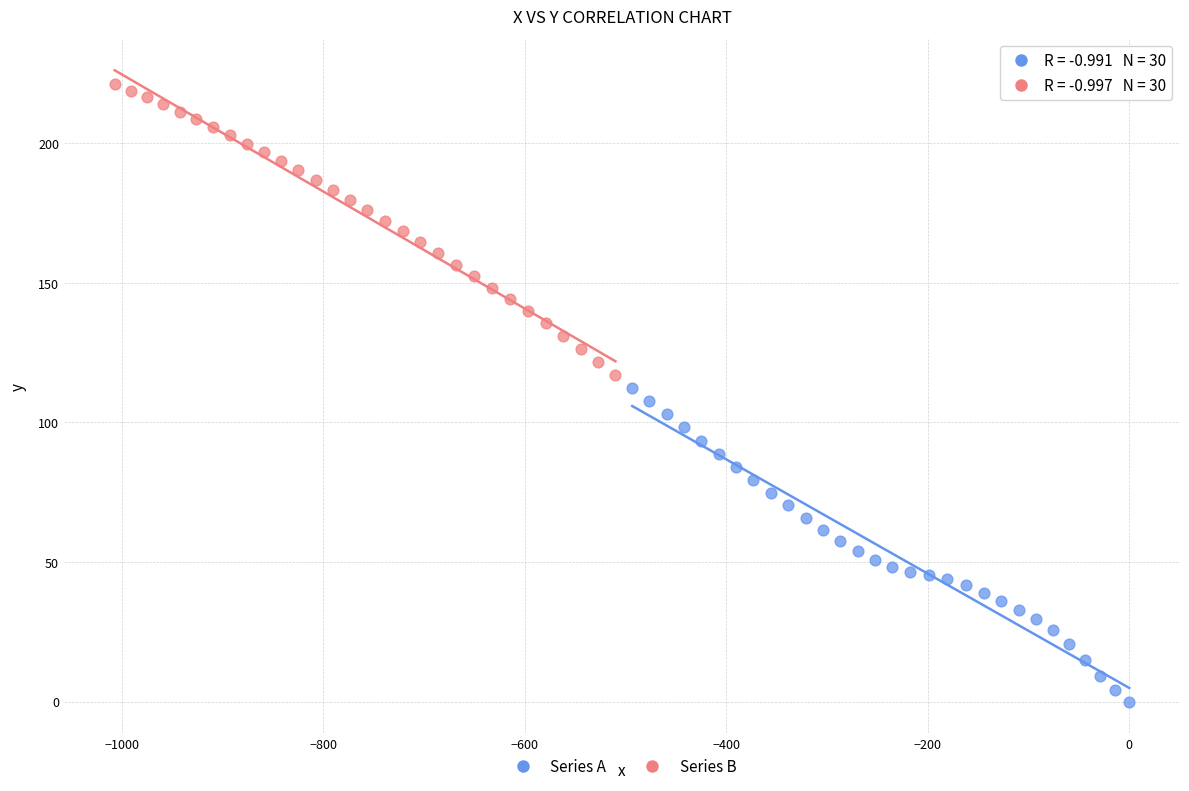

Which series has the widest spread of Y values?

Series A